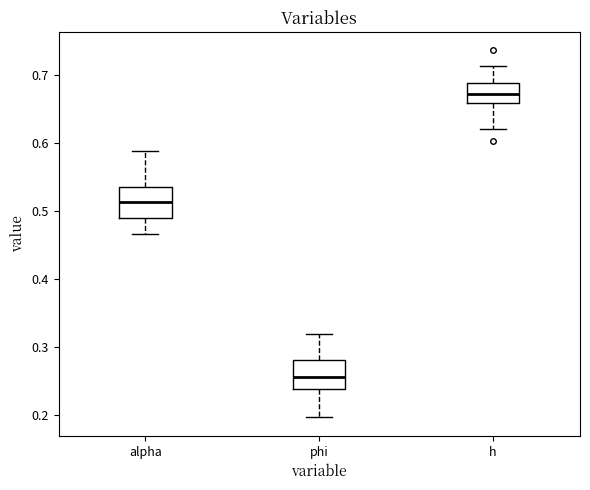

Which box's median line is the highest?

h